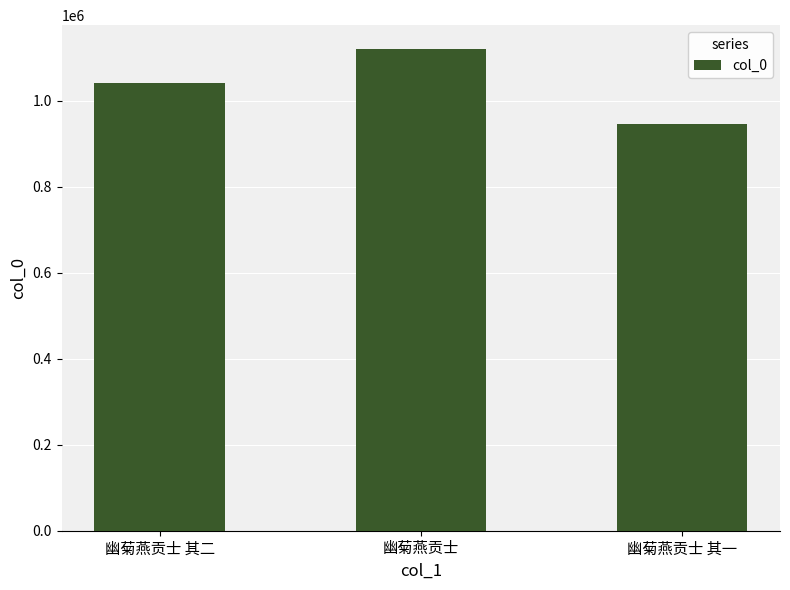

The value at 幽菊燕贡士 其二 is 1807003. True or false?

False